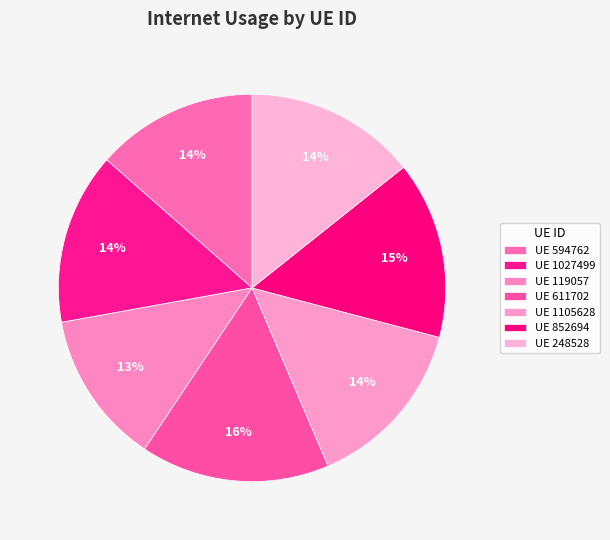

Which category has the smallest portion of the pie?

119057